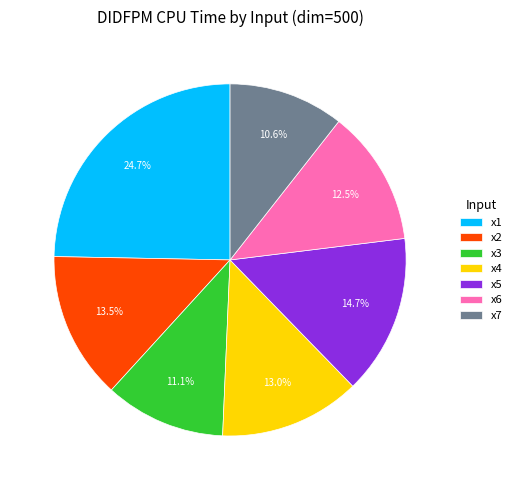

Combined, what portion of the pie is x1 and x6?

37.2%